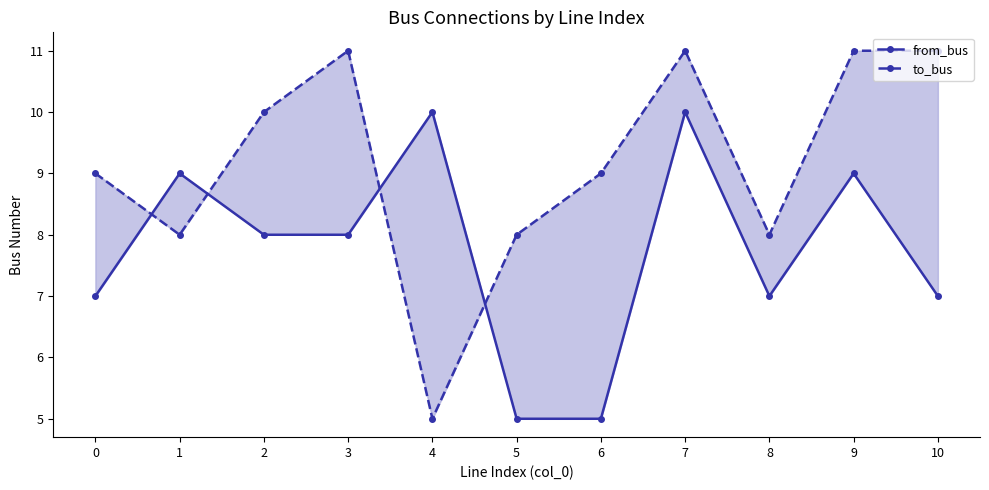

What is the spread (max minus min) of values at 1?

1